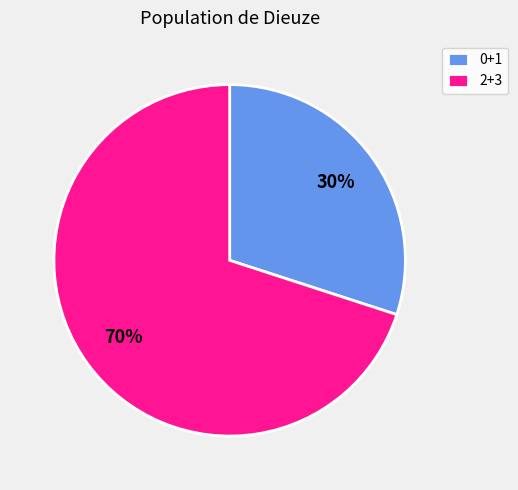

What is the ratio of the value at 0+1 to the value at 2+3?

0.4